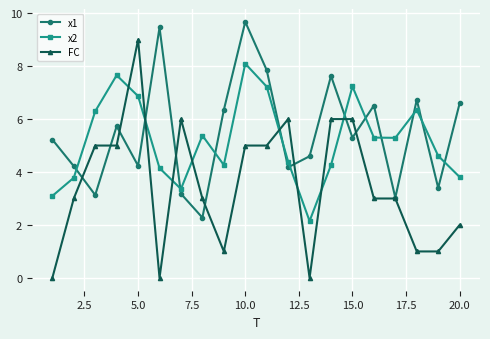

What is the difference between the maximum and minimum values in the x1 series?

7.4